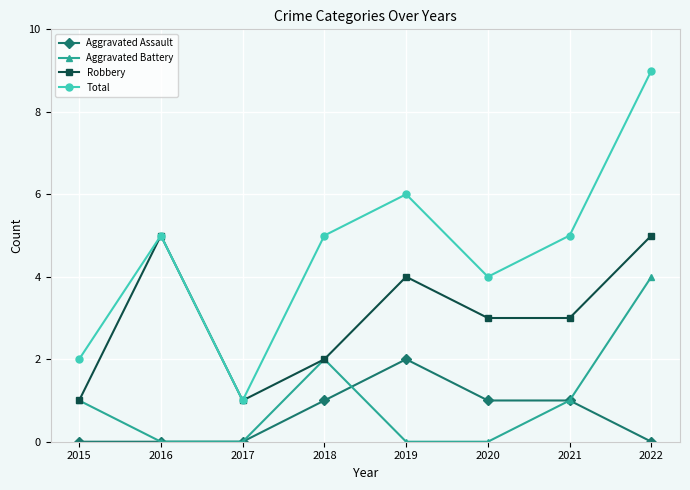

Read the Robbery value at 2021.

3